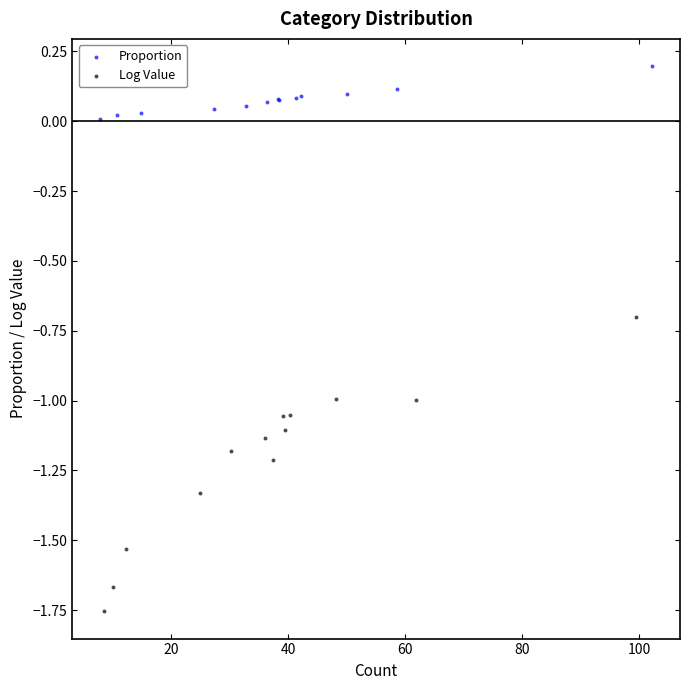

Which series contains the lowest Y value?

Log Value